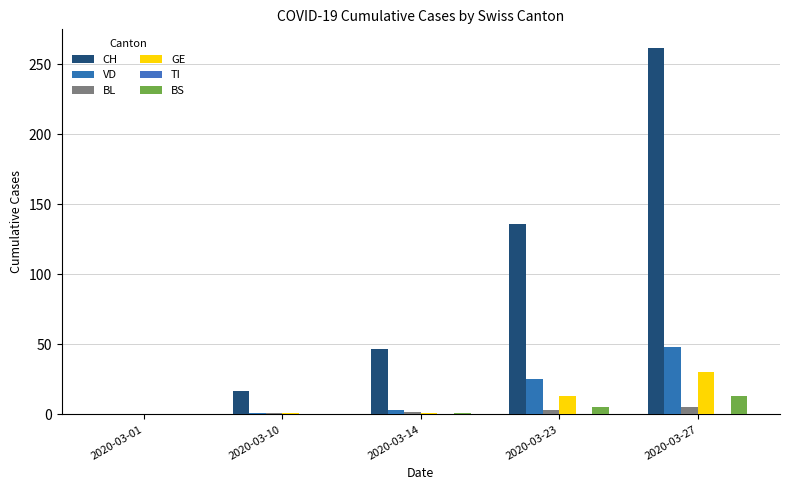

Reading left to right, what are all the values shown in this chart?

CH: 0	17	47	136	262
VD: 0	1	3	25	48
BL: 0	1	2	3	5
GE: 0	1	1	13	30
TI: 0	0	0	0	0
BS: 0	0	1	5	13